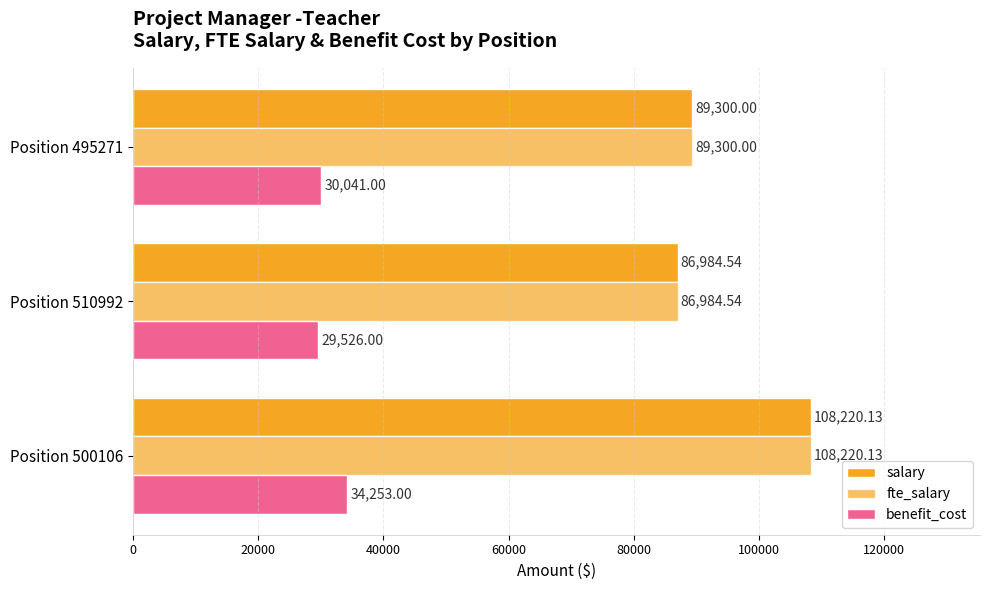

Reading left to right, list all the values displayed in this chart.

salary: 108220.1	86984.5	89300.0
fte_salary: 108220.1	86984.5	89300.0
benefit_cost: 34253.0	29526.0	30041.0